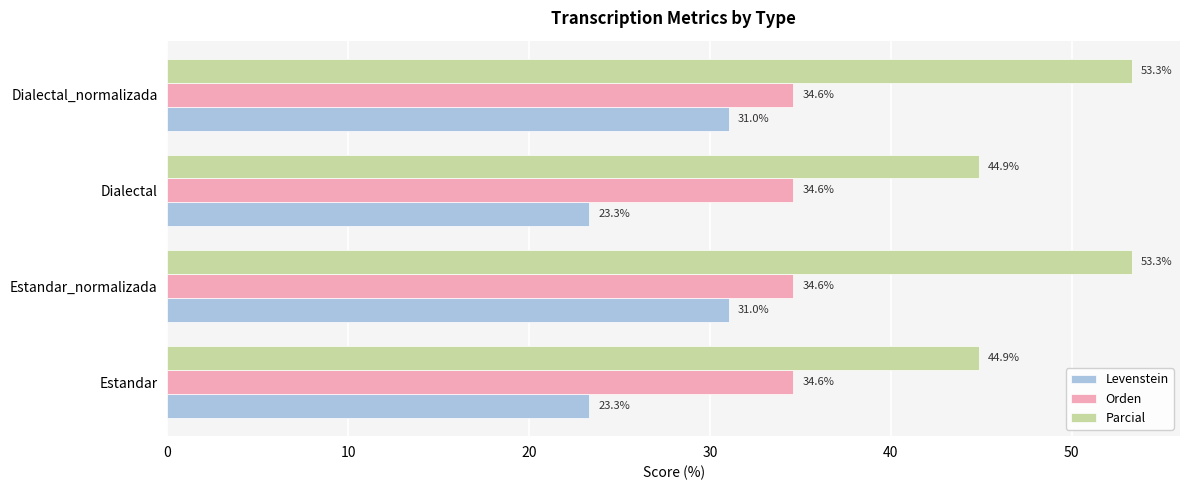

Which series has the largest range (max minus min)?

Parcial